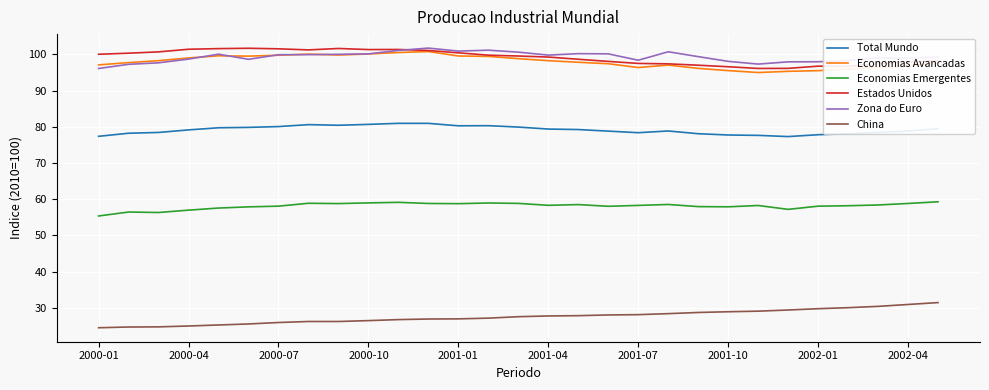

What is the sum of all Economias Emergentes values?

1685.8